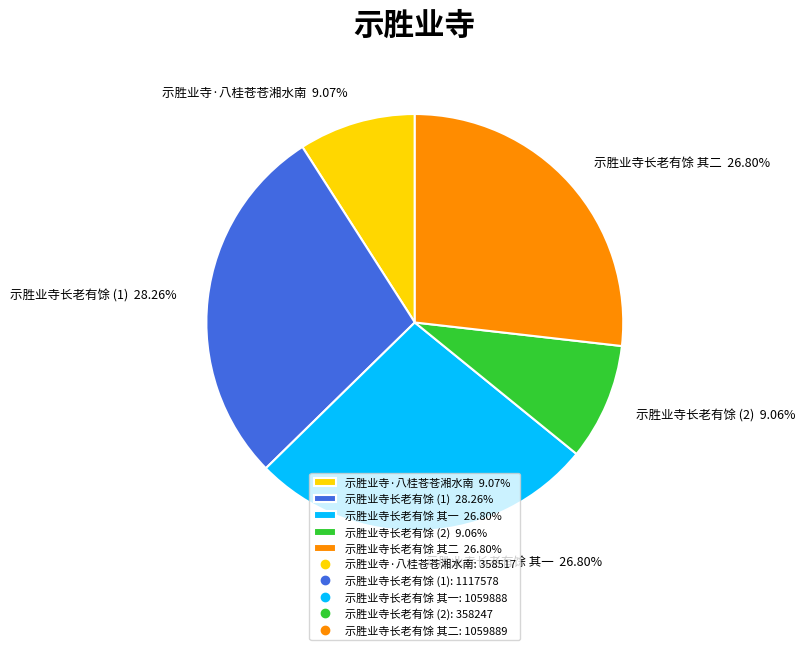

Which slice is the largest?

示胜业寺长老有馀 (1) 28.26%